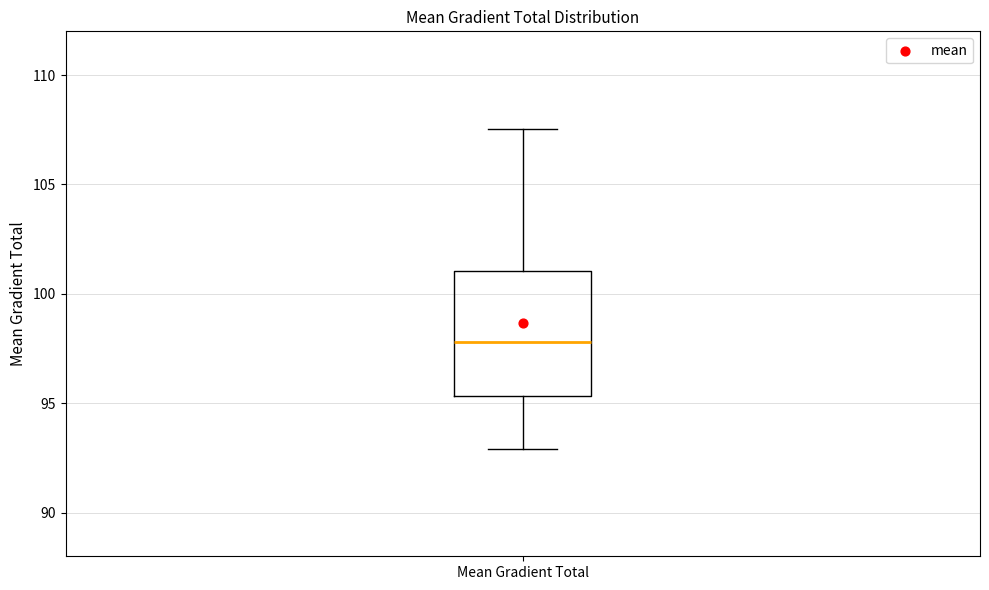

Read this box plot against the y-axis: the position of the median line, the range covered by the box, and the ends of both whiskers. The values are not printed on the chart, so give them approximately, as read against the axis.

median 98.0, box 95.5 to 101.0, whiskers 93.0 to 107.5